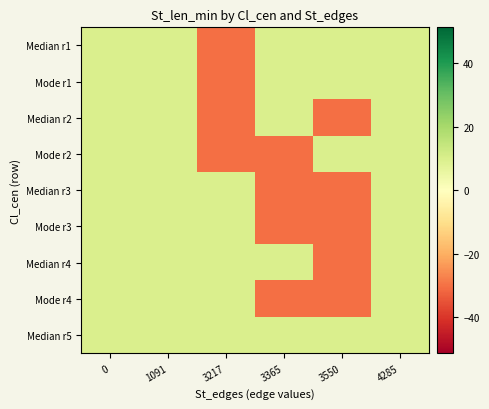

List the series in order of their peak value, highest first.

Median r1, Mode r1, Median r2, Mode r2, Median r3, Mode r3, Median r4, Mode r4, Median r5